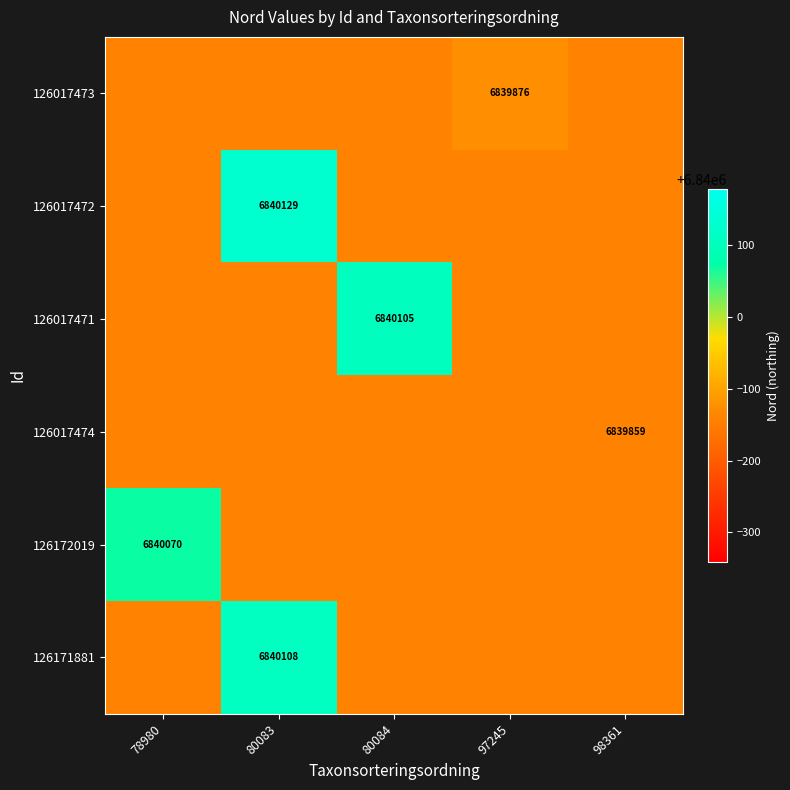

Which category has the lowest value across all series?

78980